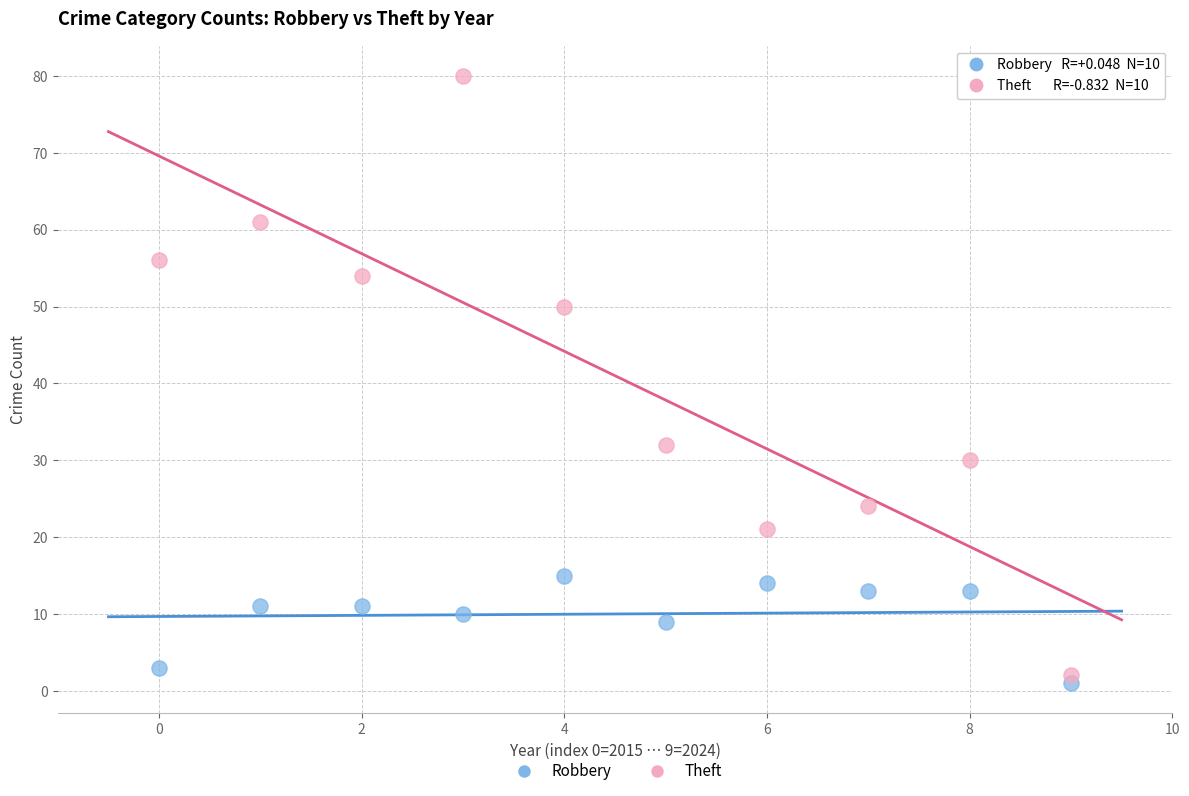

What are all the series names shown in the legend?

Robbery, Theft